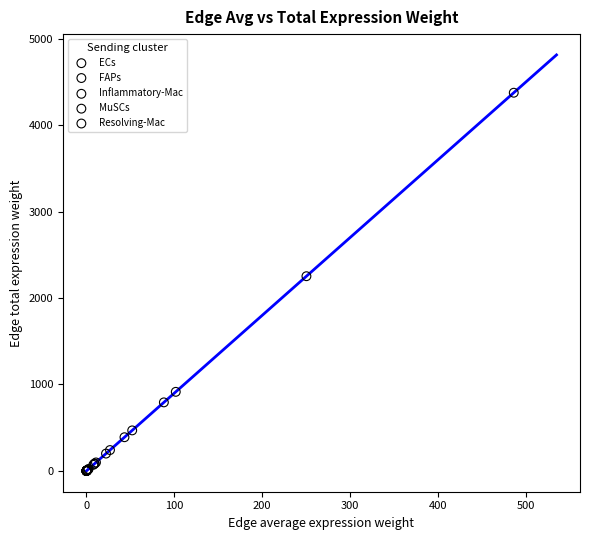

What are all the series names shown in the legend?

ECs, FAPs, Inflammatory-Mac, MuSCs, Resolving-Mac